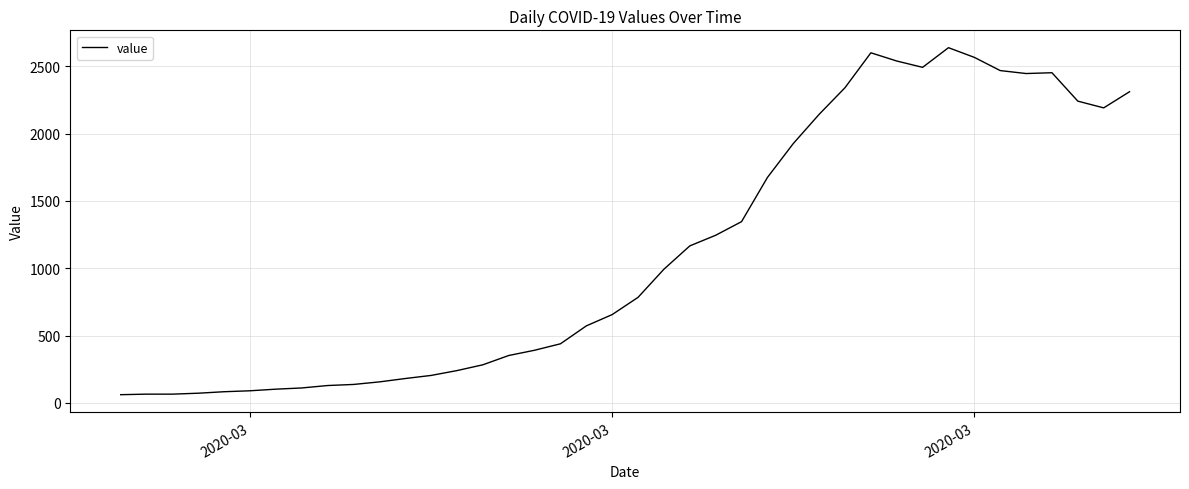

What is the greatest value displayed?

2638